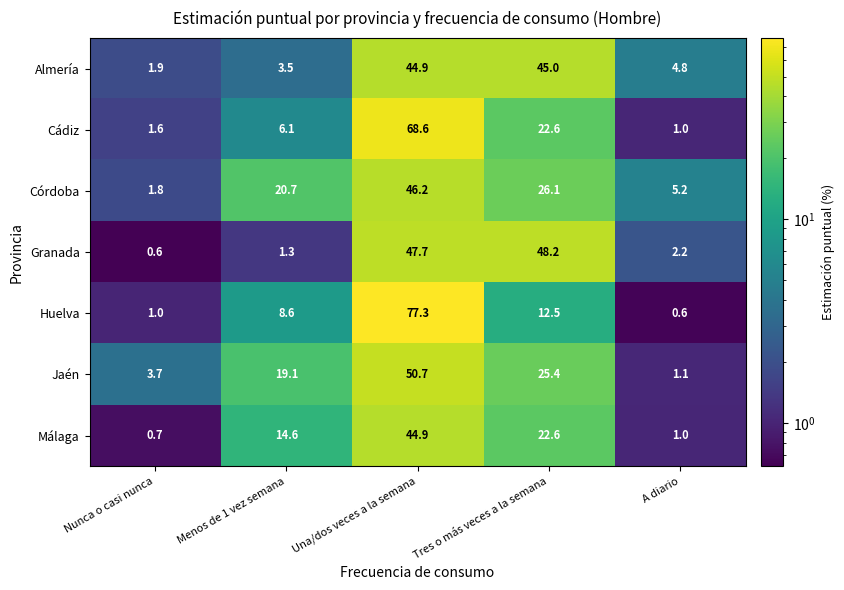

At how many categories does at least one series exceed 3?

5